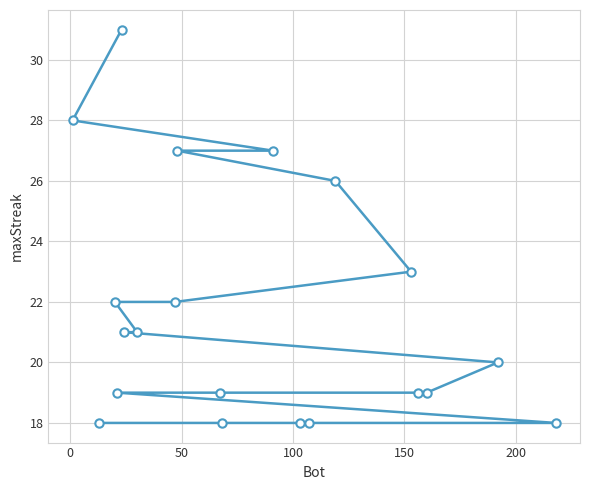

Reading right to left, what are all the values shown in this chart?

18	20	19	19	23	26	18	18	27	18	19	27	22	21	21	31	19	22	18	28